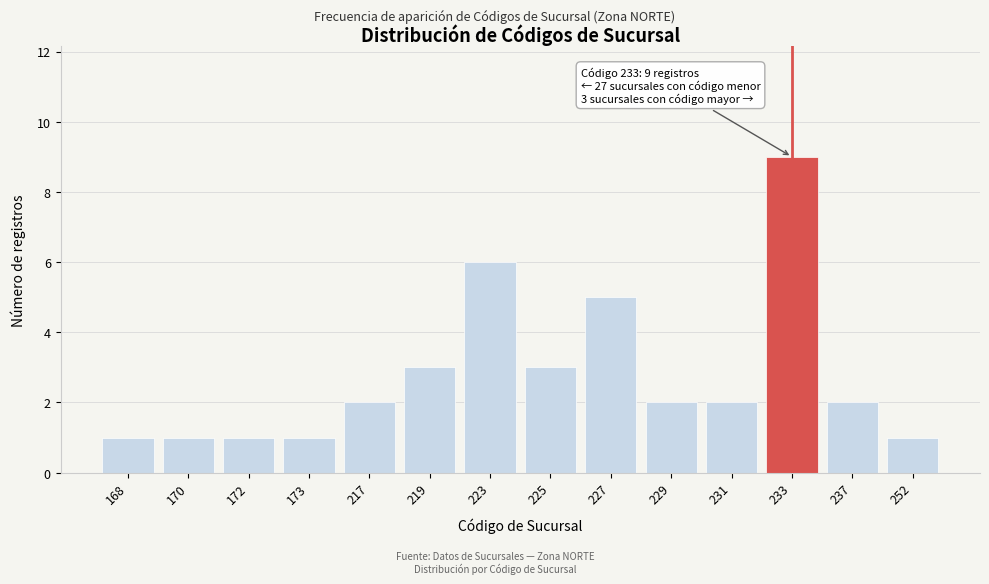

Reading left to right, what are all the values shown in this chart?

168=1	170=1	172=1	173=1	217=2	219=3	223=6	225=3	227=5	229=2	231=2	233=9	237=2	252=1